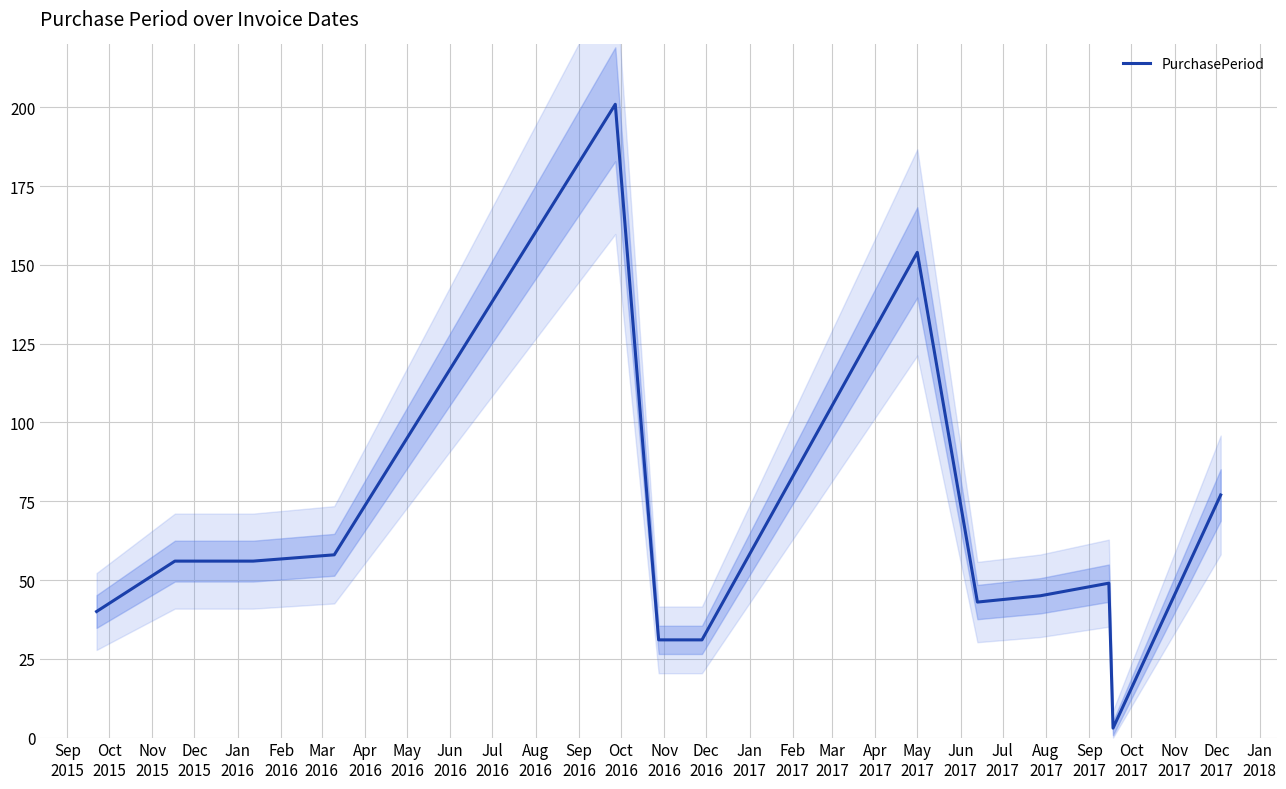

How many points are lower than both their immediate neighbors (excluding endpoints)?

2